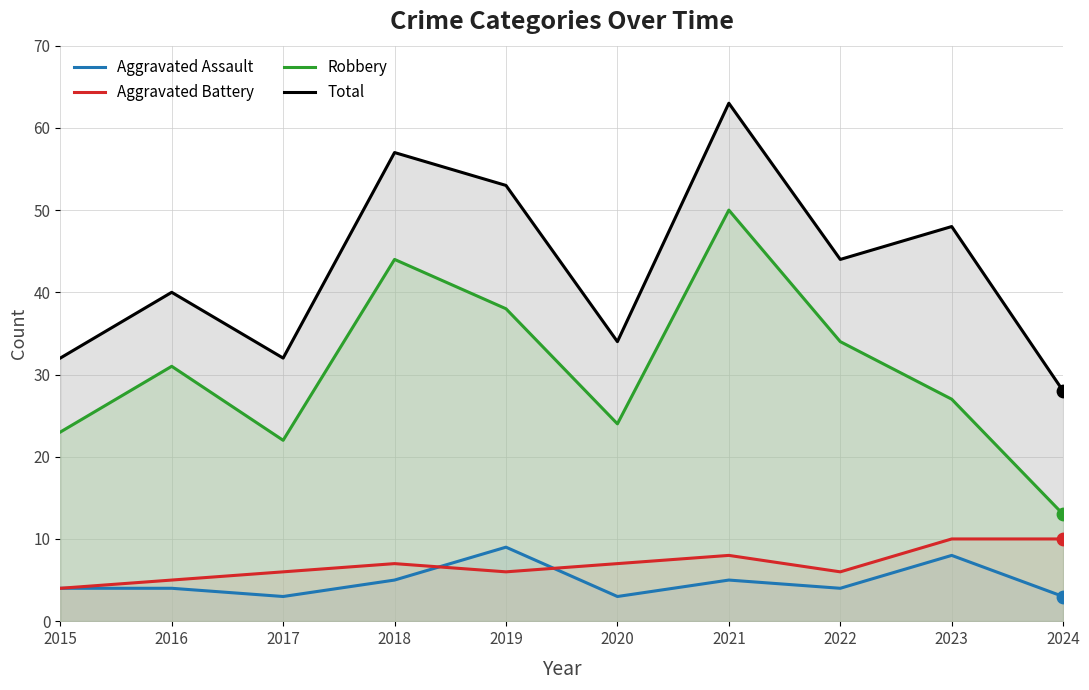

What is the total value across all series at 2024?

54